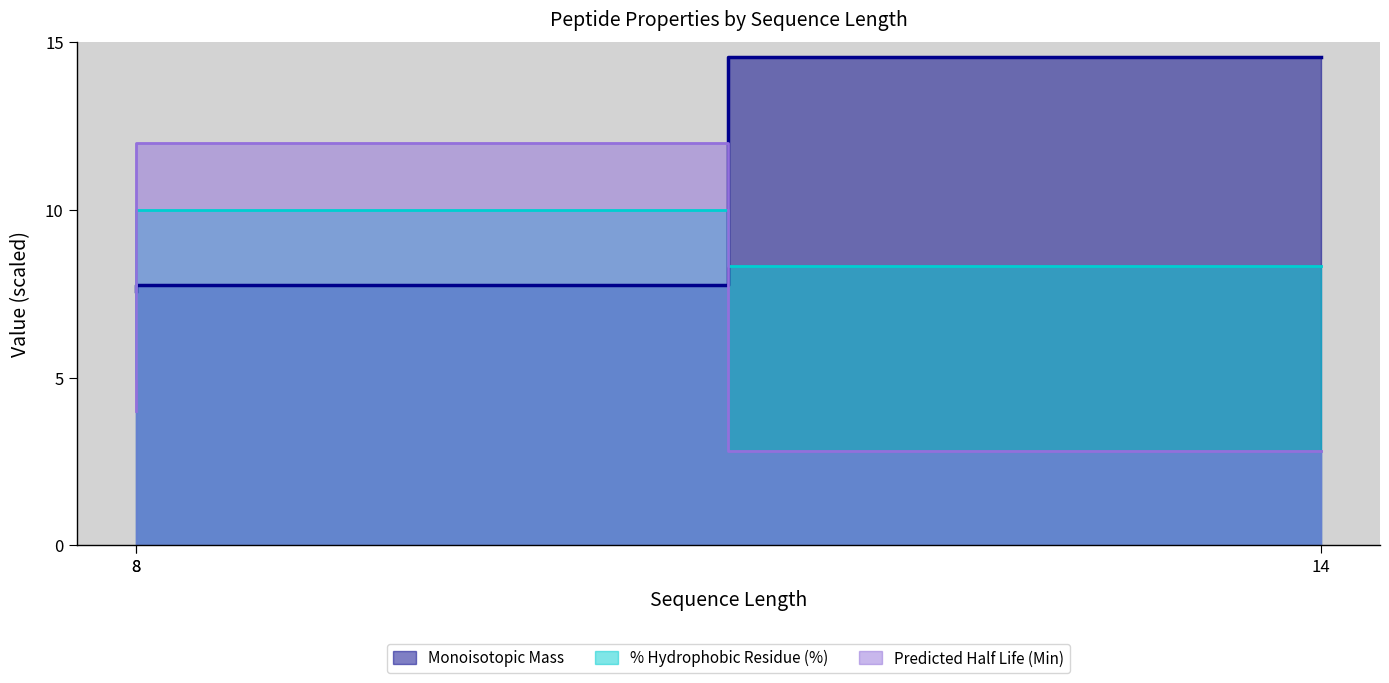

Which series has the largest total across all categories?

Monoisotopic Mass